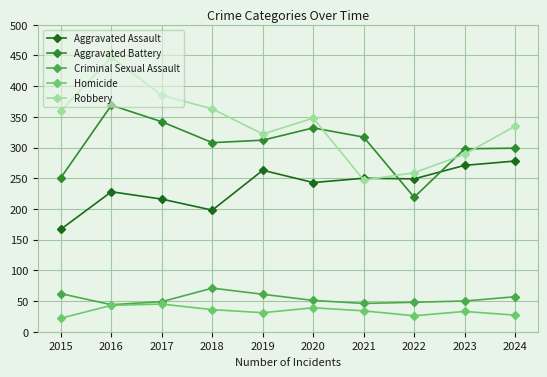

True or false: Criminal Sexual Assault and Aggravated Battery cross at least once.

False